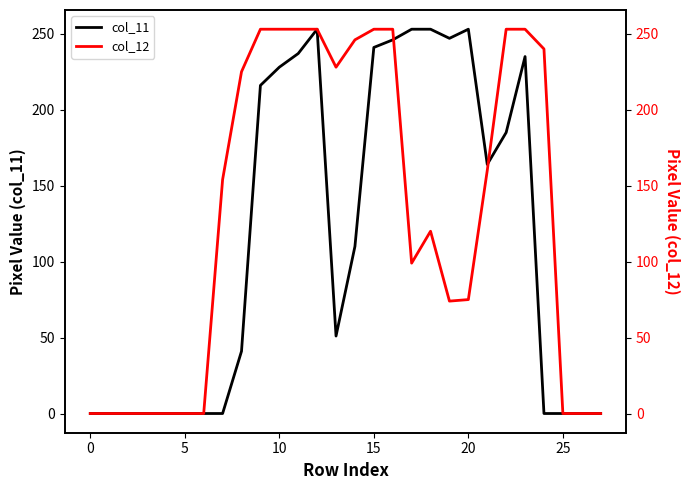

True or false: col_11 and col_12 cross at least once.

True